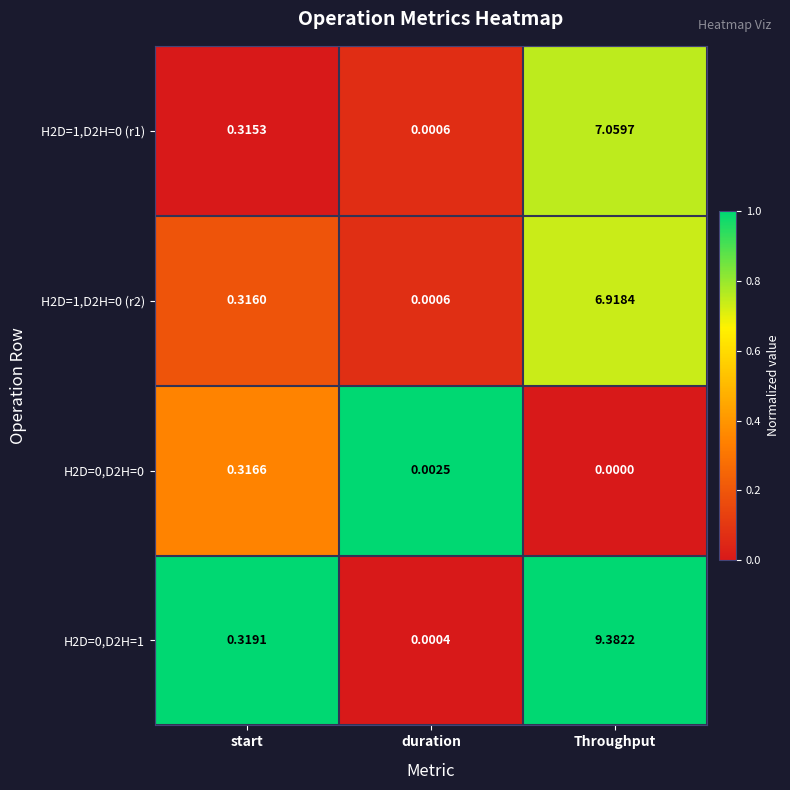

Which label corresponds to the smallest value in the chart?

Throughput